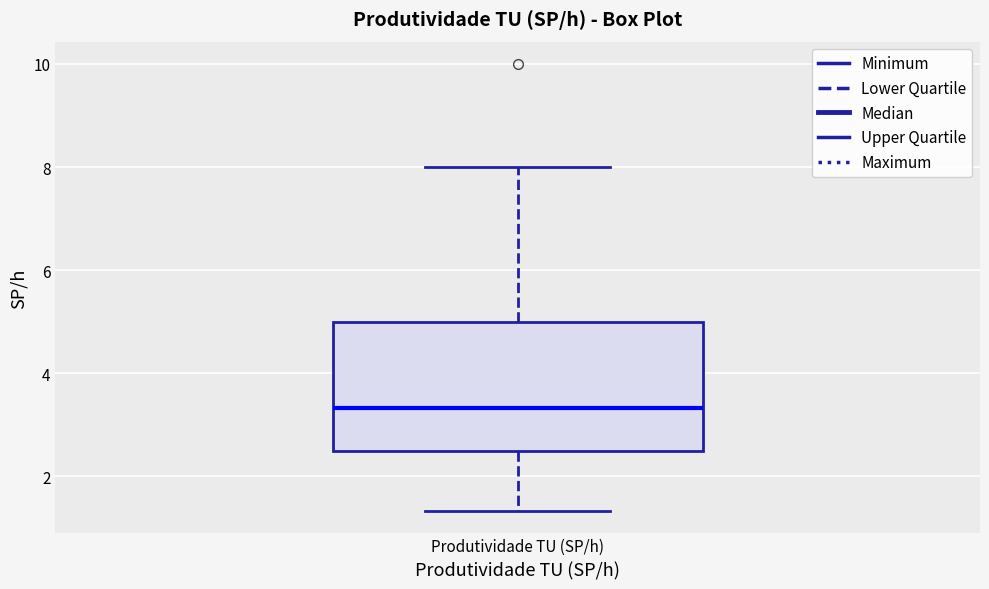

Where is the lower edge of the box for Produtividade TU (SP/h) on the y-axis? The values are not printed on the chart, so give them approximately, as read against the axis.

2.6